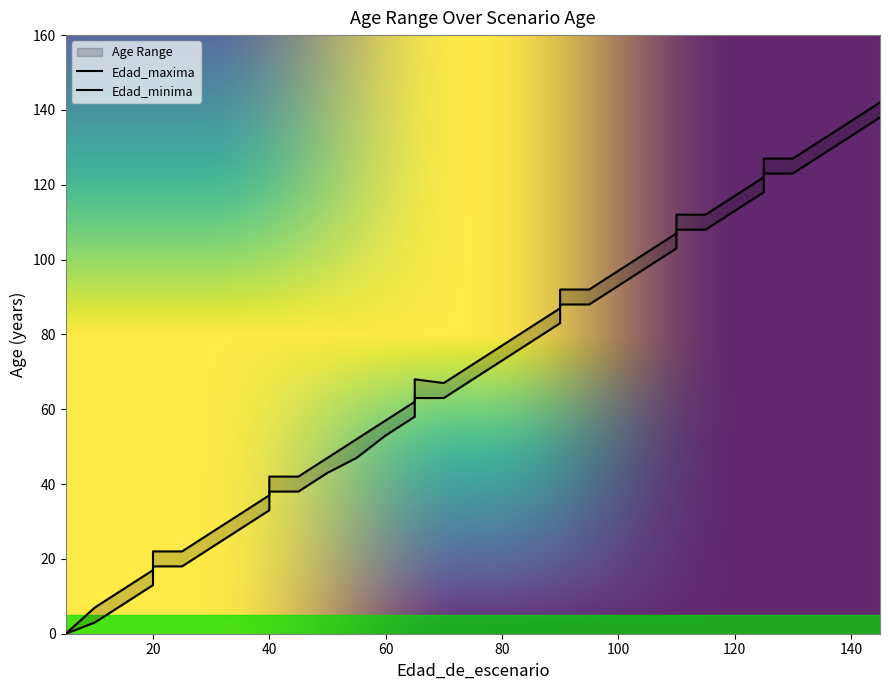

Which series changed the most between 60 and 110?

Edad_maxima